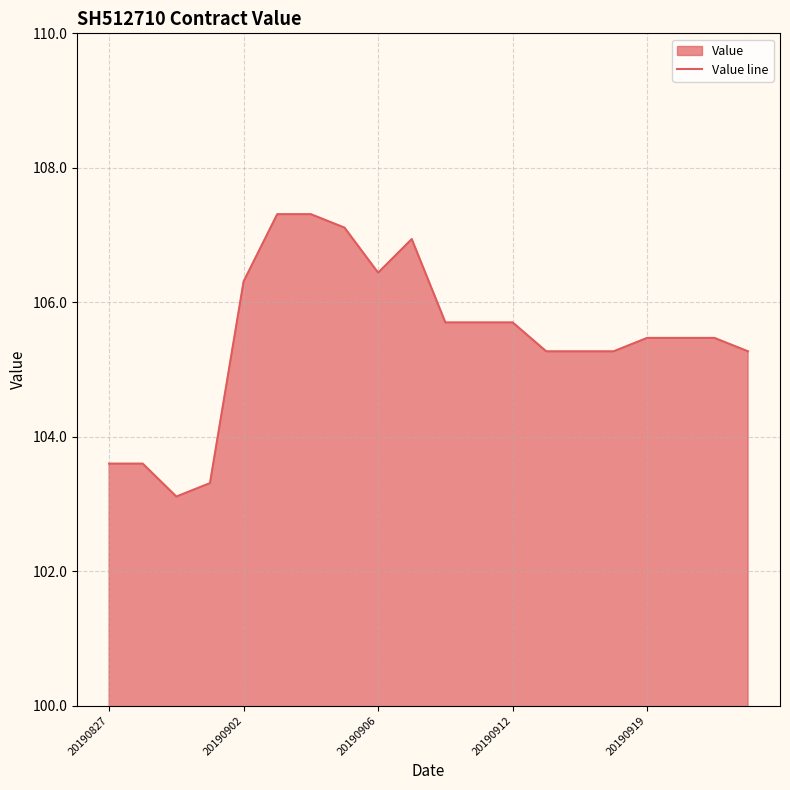

Where does the data first go above 105?

20190902